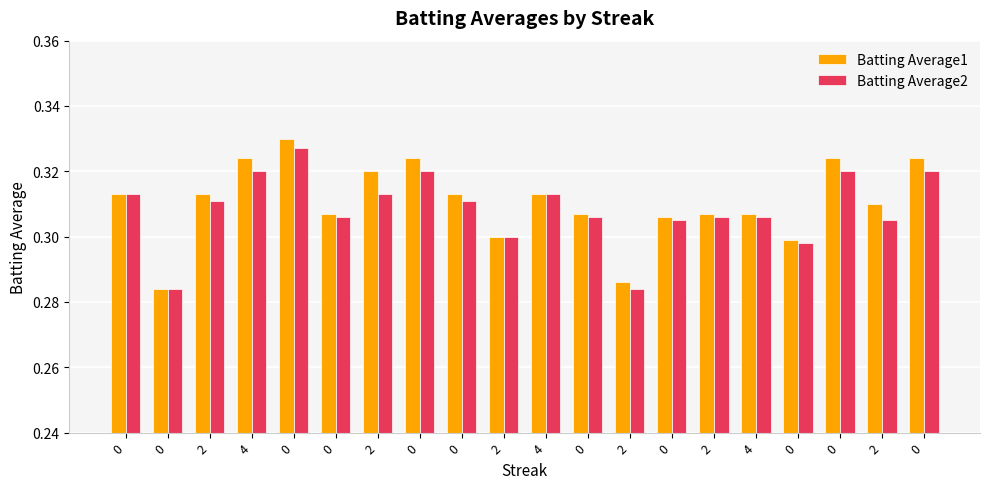

What are all the series names shown in the legend?

Batting Average1, Batting Average2